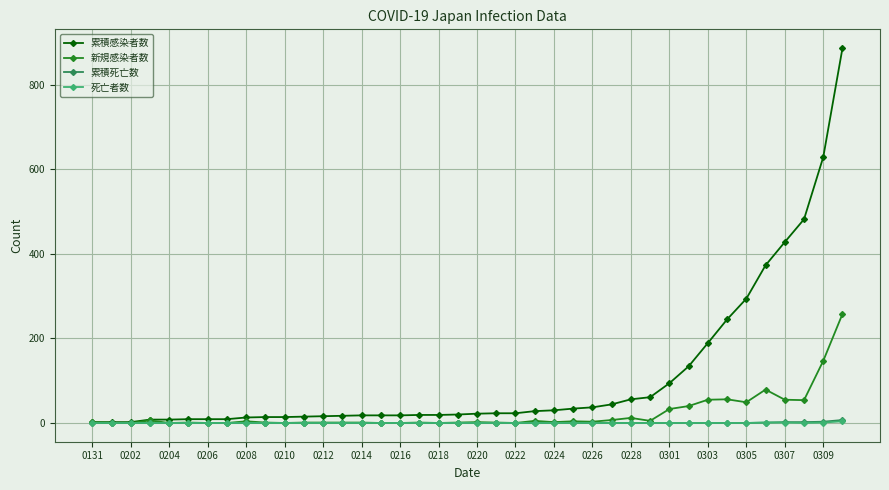

Which series has the largest total across all categories?

累積感染者数